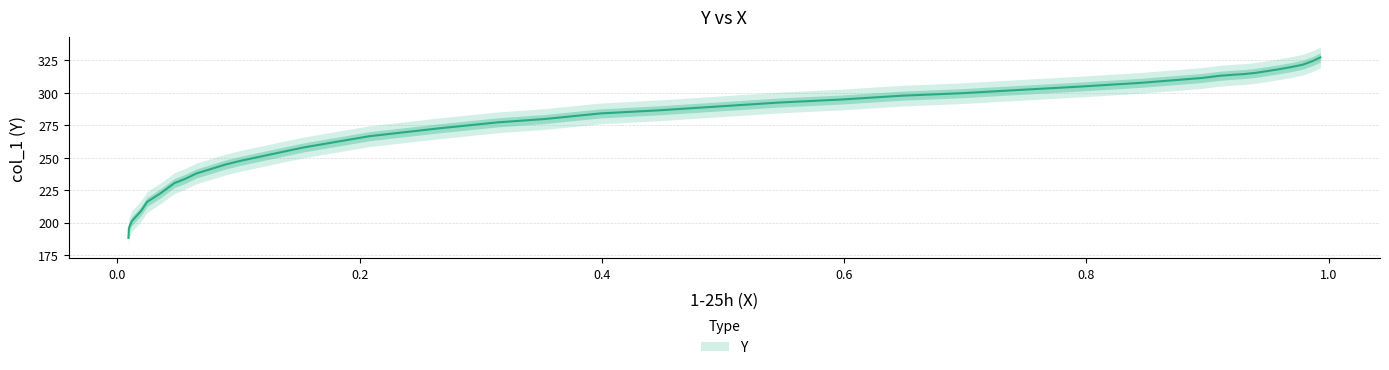

Does the chart display data point markers on the line(s)?

No